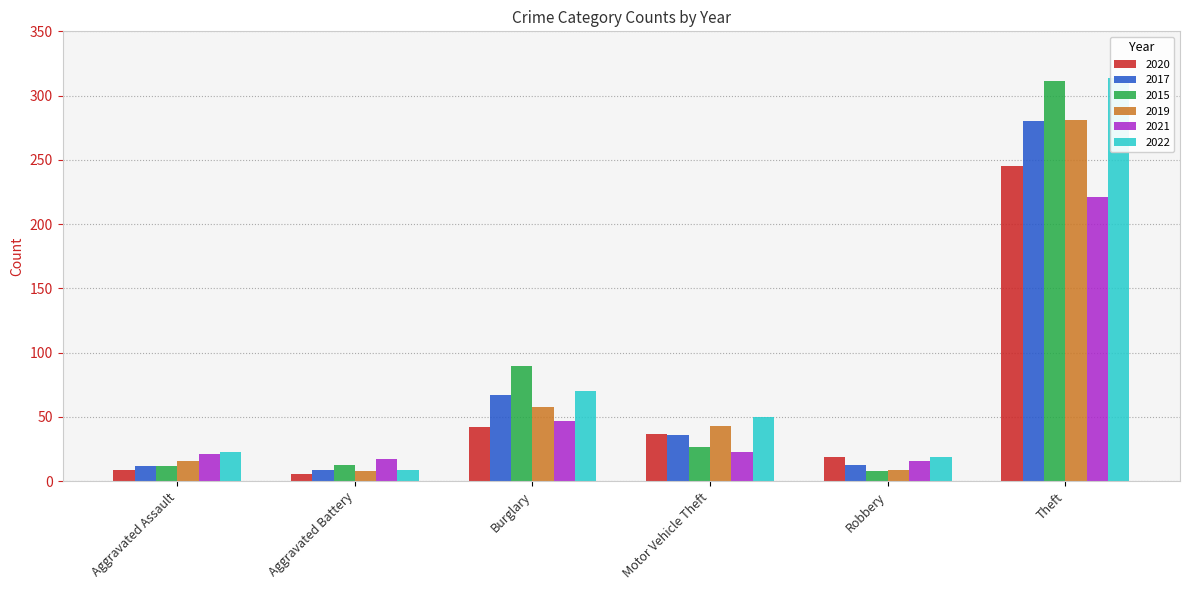

What is the maximum value for 2015?

311